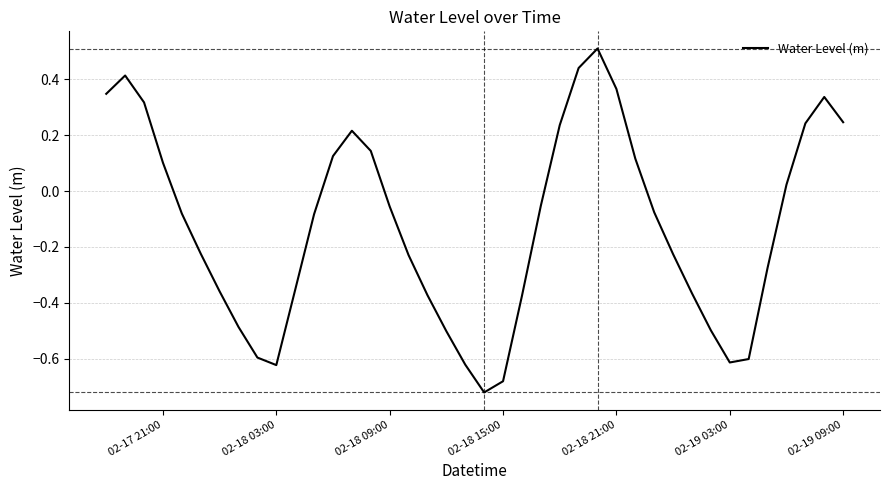

What is the difference between the maximum and minimum values?

1.2